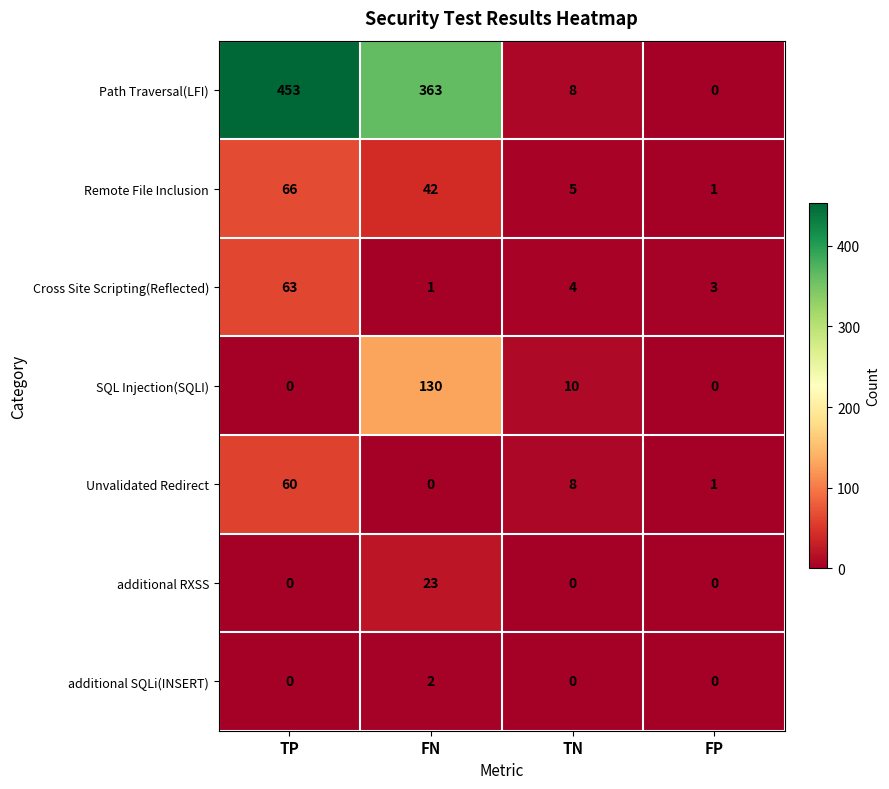

At which category is the sum across all series the highest?

TP